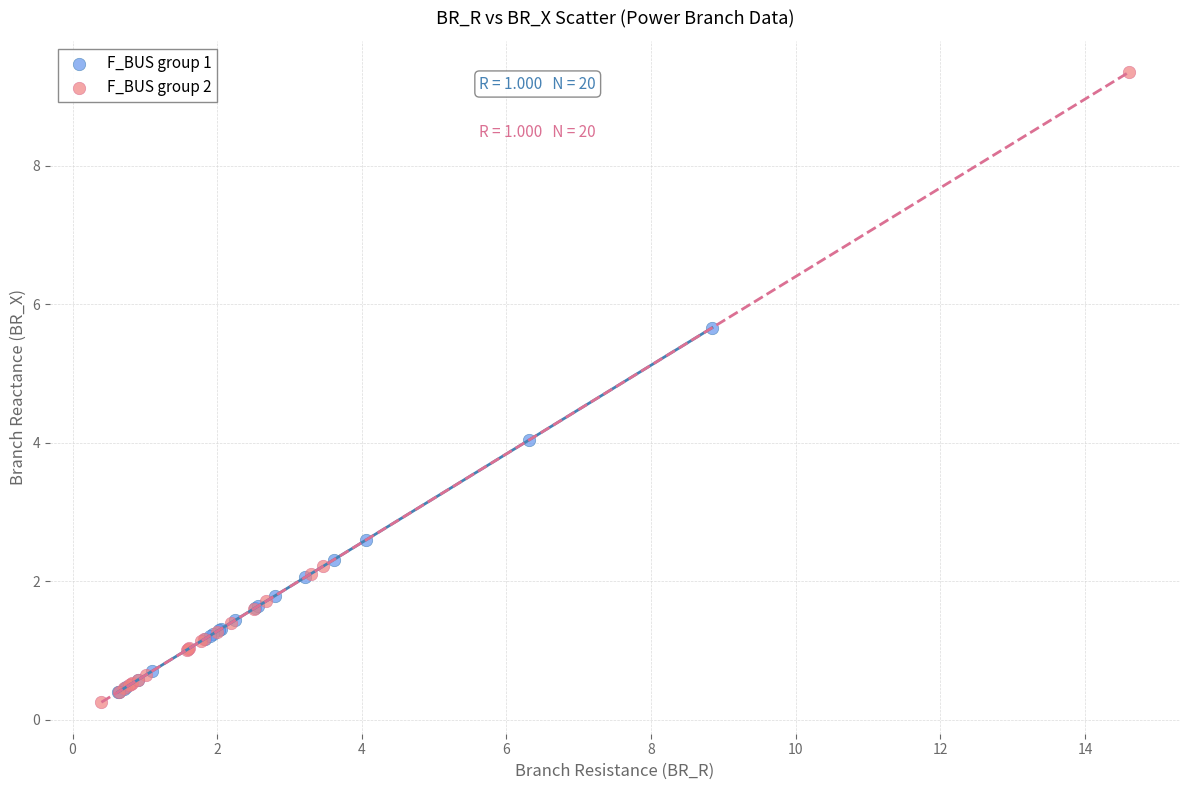

Which series has the widest spread of Y values?

F_BUS group 2